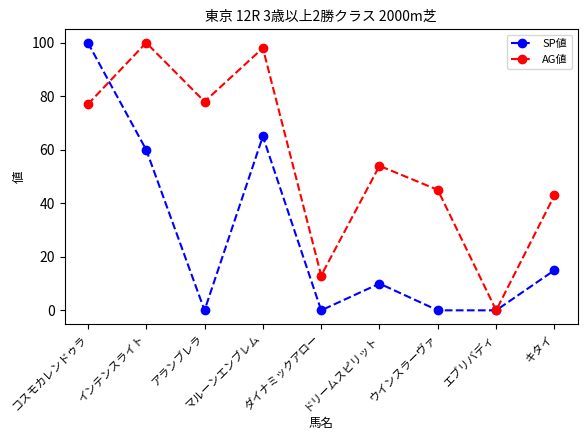

True or false: AG値 and SP値 cross at least once.

True